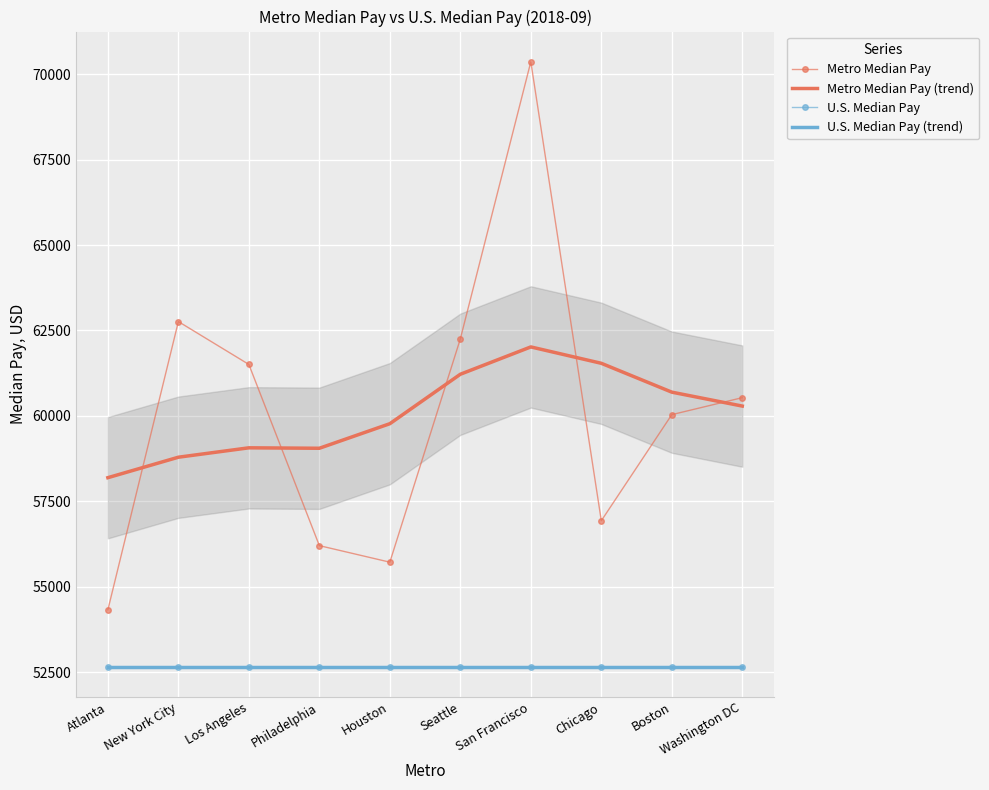

What are all the series names shown in the legend?

Metro Median Pay, Metro Median Pay (trend), U.S. Median Pay, U.S. Median Pay (trend)